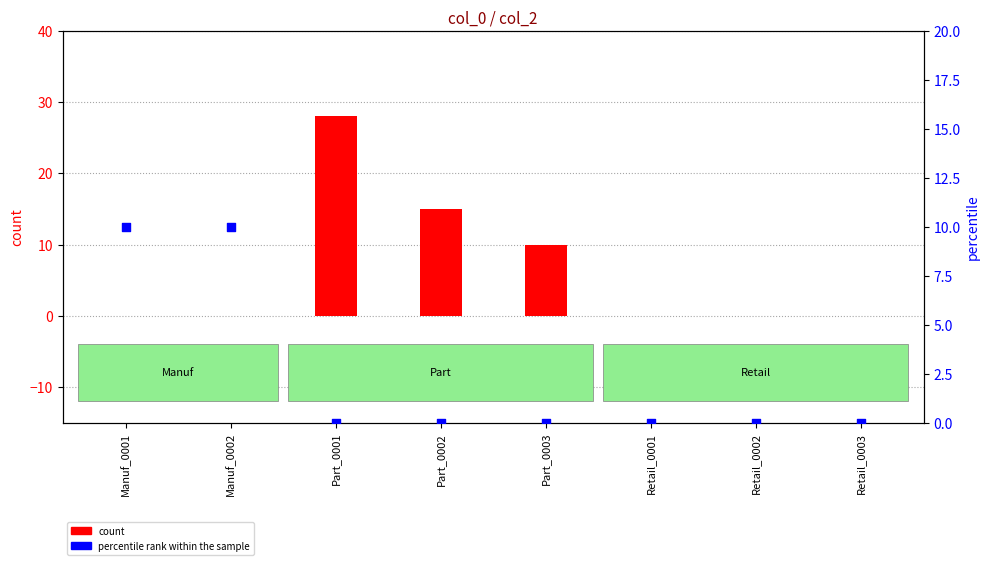

Is the value of percentile rank within the sample at Part_0001 greater than the value of count at Manuf_0001?

No